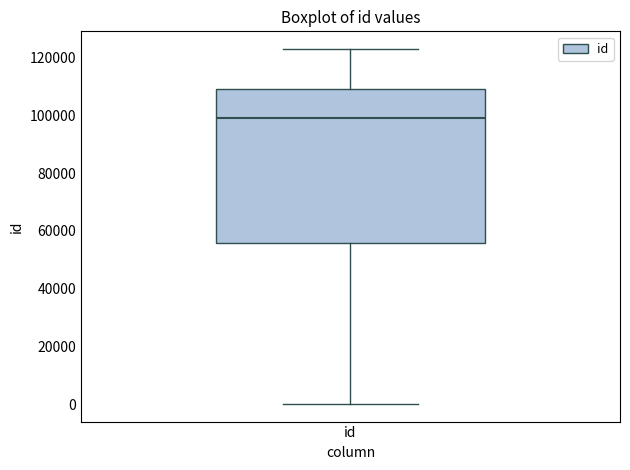

Where does the median line of the box for id sit on the y-axis? The values are not printed on the chart, so give them approximately, as read against the axis.

98000